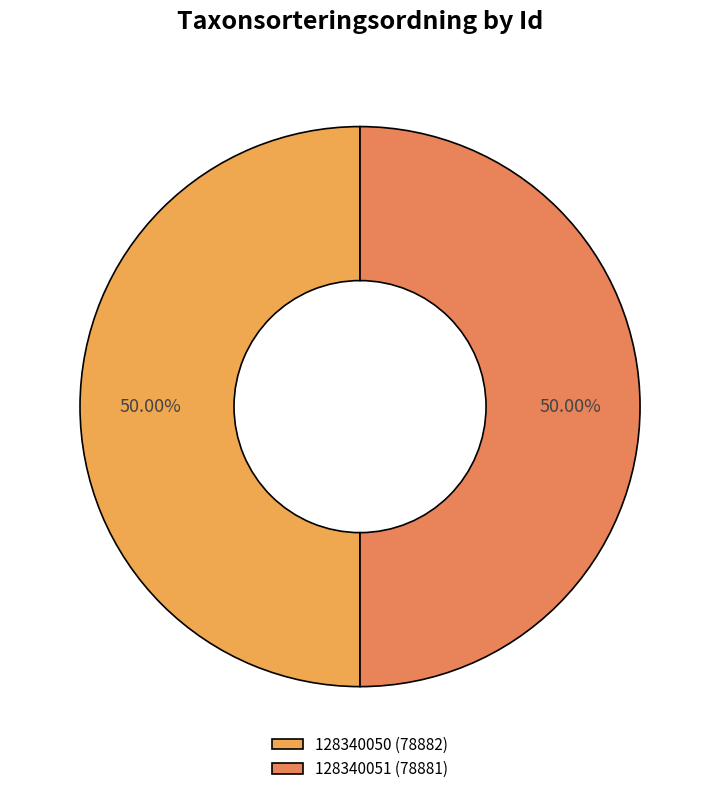

What portion of the pie excludes 128340050?

50.0%